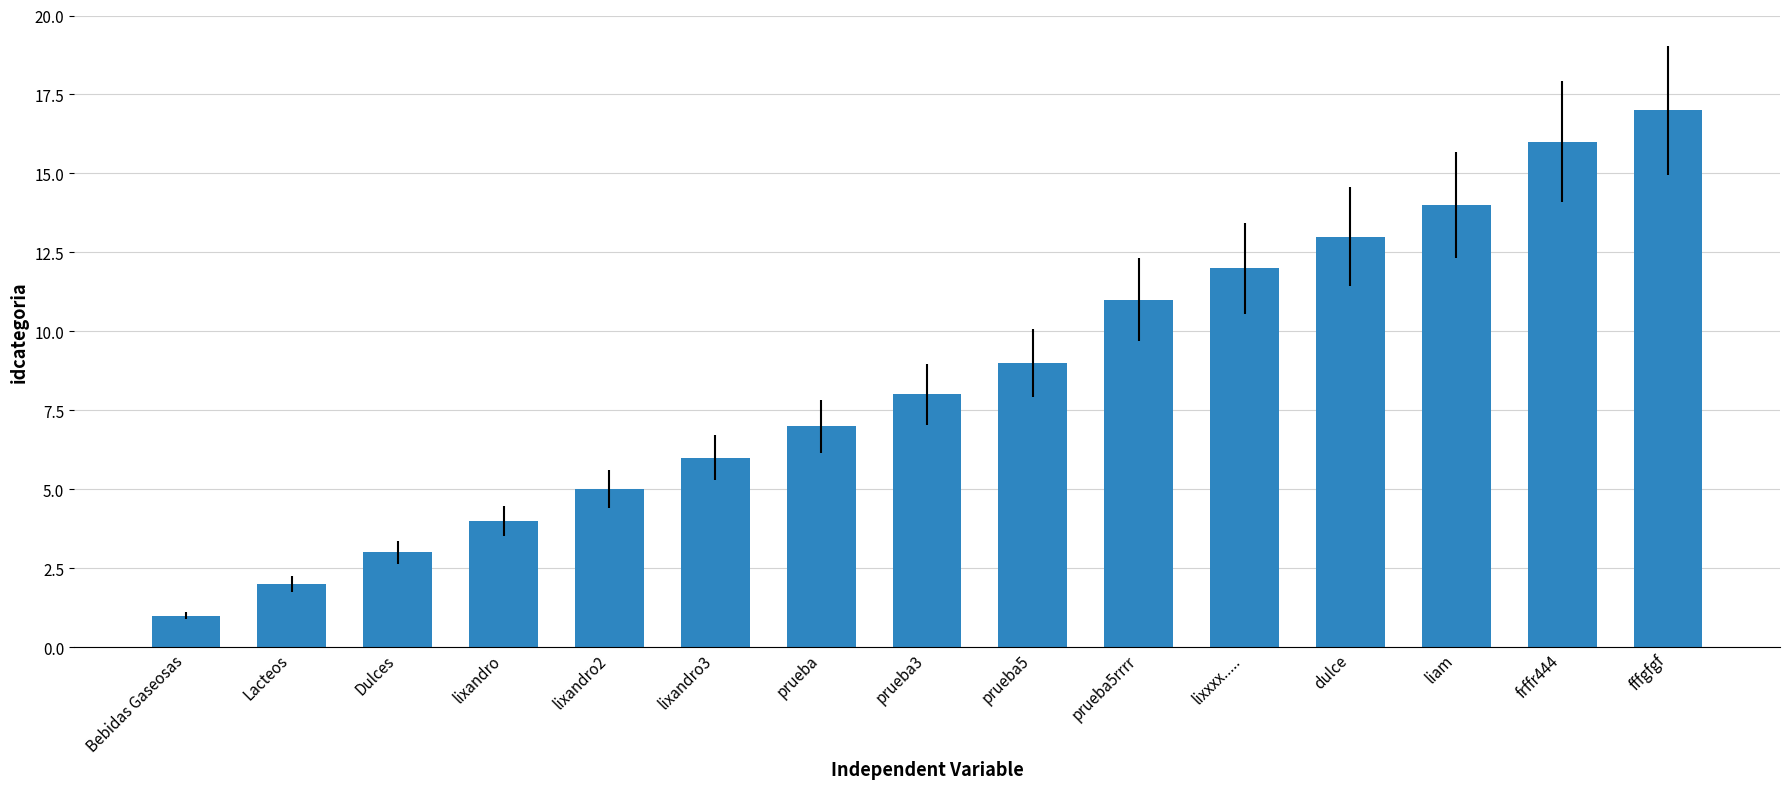

At which label is the value closest to 9?

prueba5